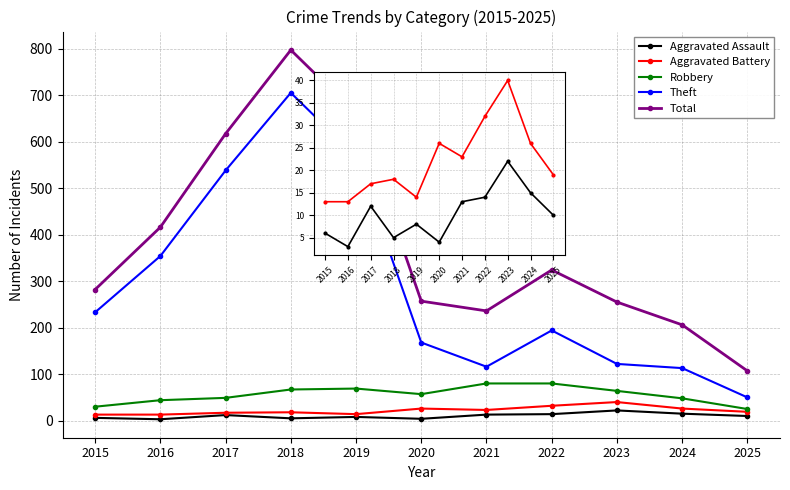

The Aggravated Assault series shows 8 at 2019. True or false?

True